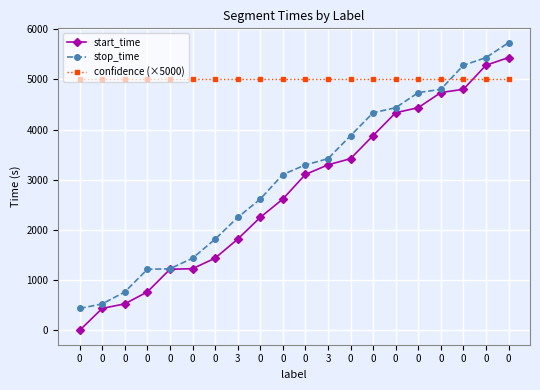

Is it true that start_time equals 1439 at 0?

True